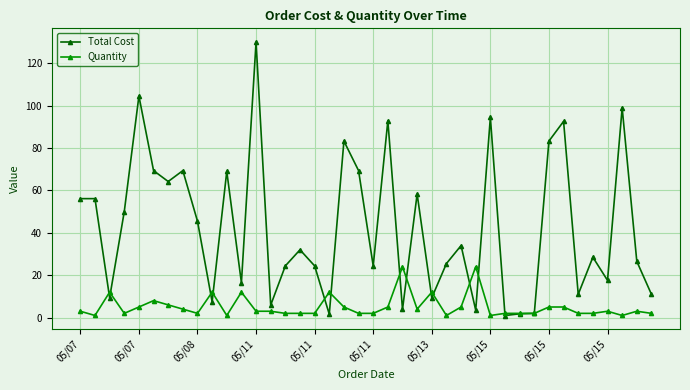

At how many categories does at least one series exceed 91?

6